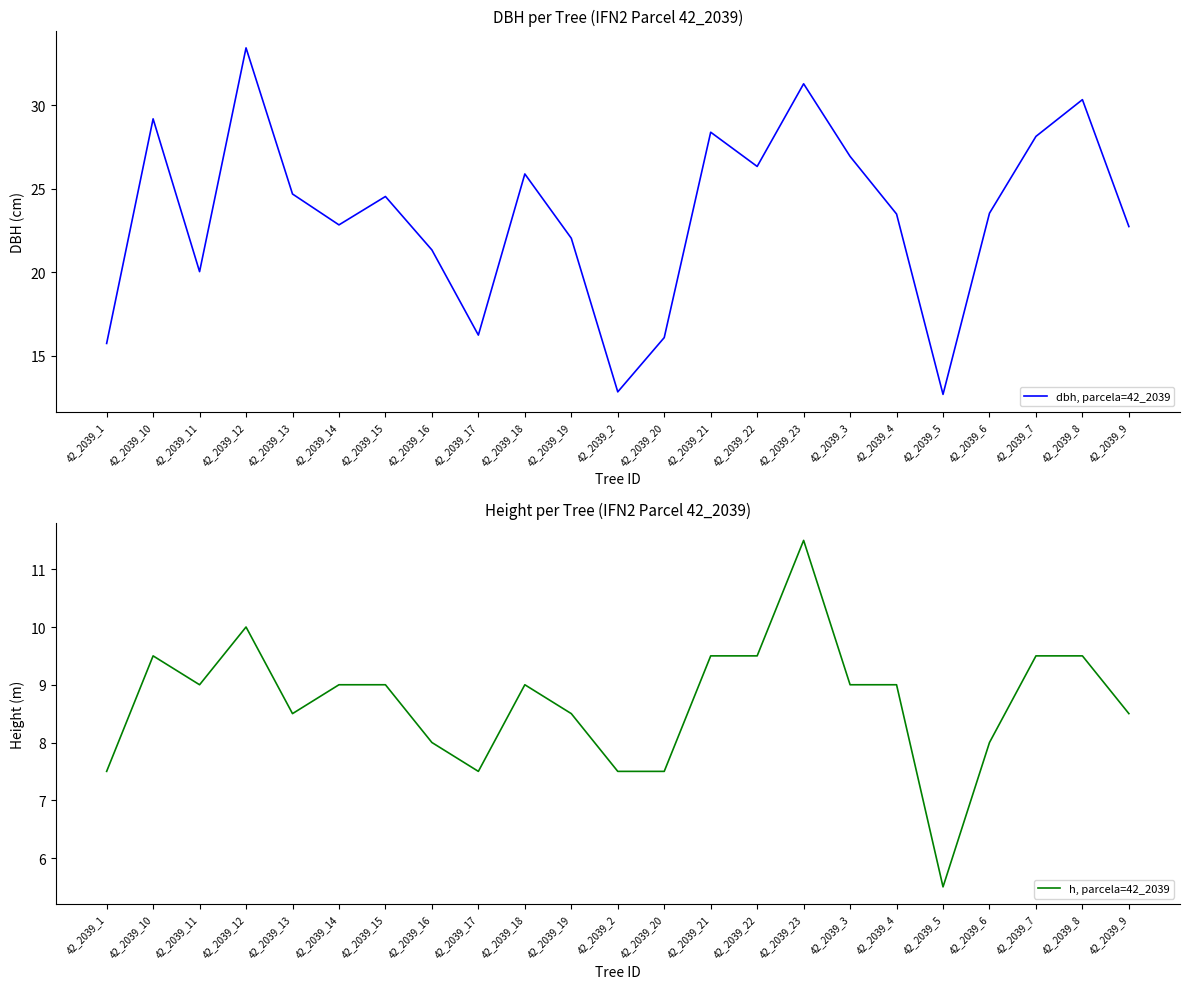

True or false: dbh, parcela=42_2039 and h, parcela=42_2039 cross at least once.

False